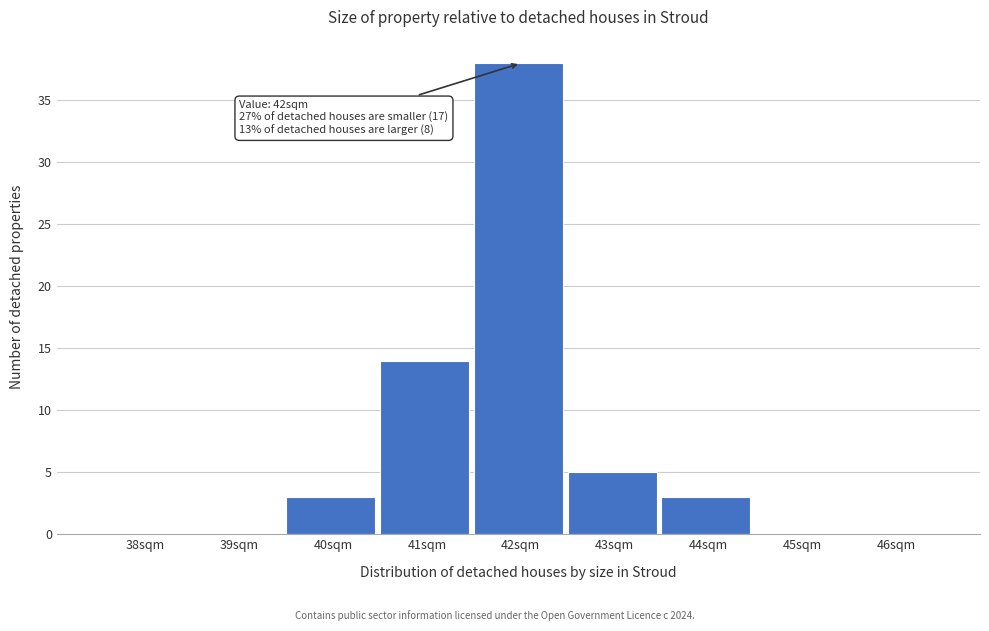

Reading left to right, what are all the values shown in this chart?

38sqm=0	39sqm=0	40sqm=3	41sqm=14	42sqm=38	43sqm=5	44sqm=3	45sqm=0	46sqm=0